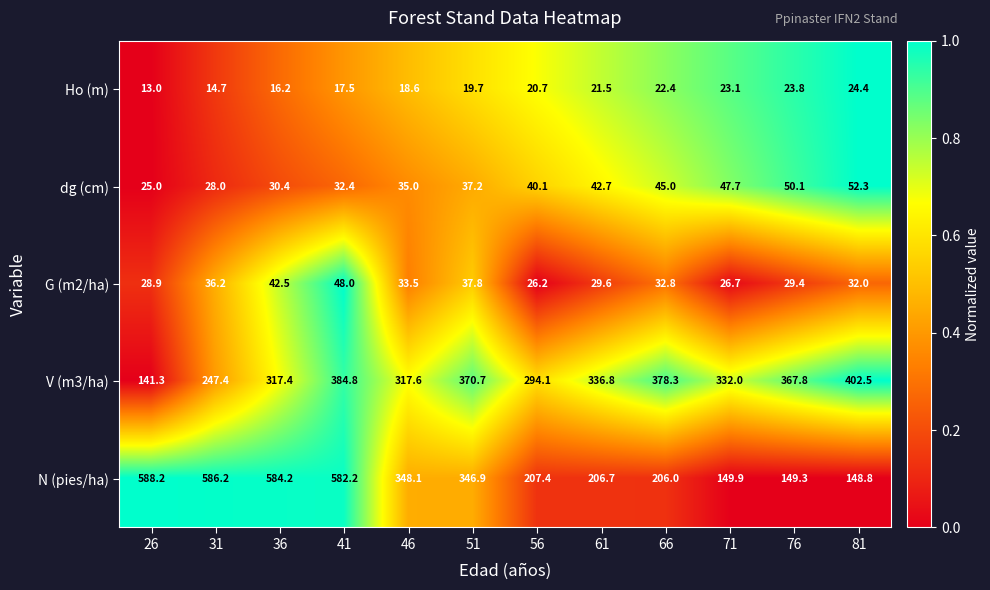

Is it true that N (pies/ha) equals 223.7 at 51?

False